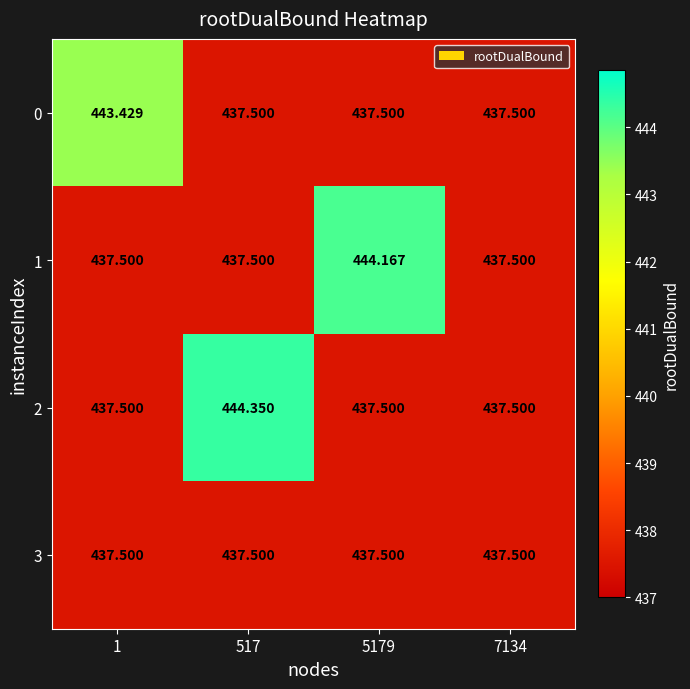

Is the value of 3 at 1 greater than the value of 2 at 517?

No